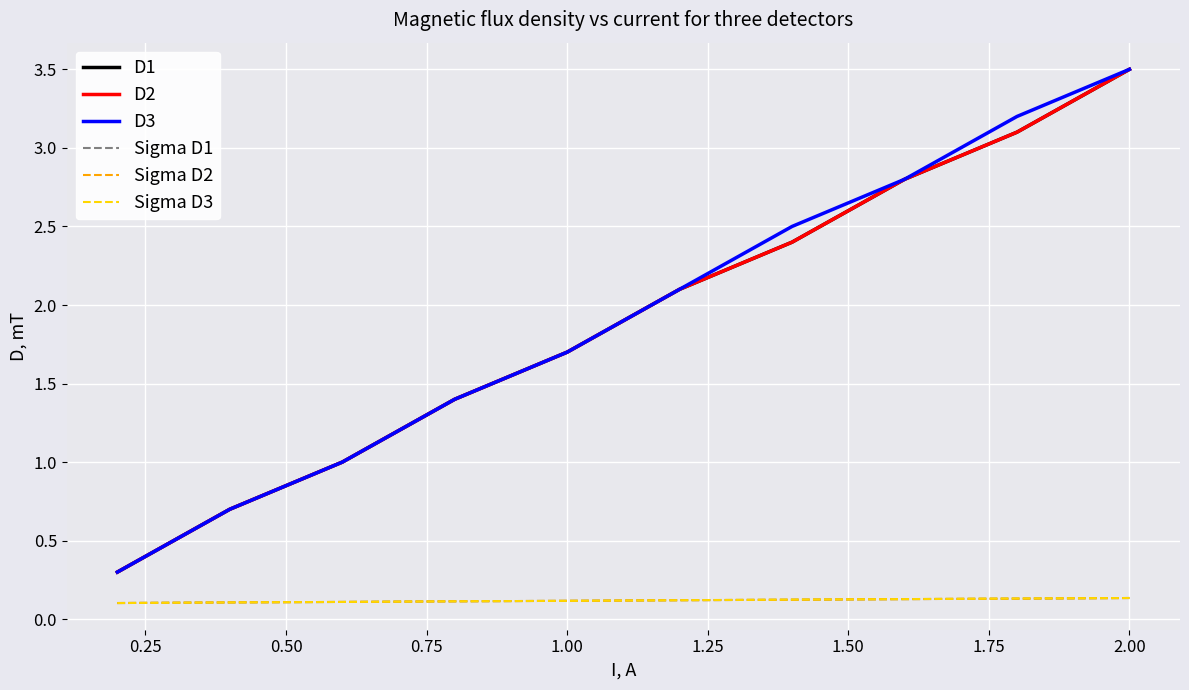

Reading left to right, what are all the values shown in this chart?

D1: 0.3	0.7	1.0	1.4	1.7	2.1	2.4	2.8	3.1	3.5
D2: 0.3	0.7	1.0	1.4	1.7	2.1	2.4	2.8	3.1	3.5
D3: 0.3	0.7	1.0	1.4	1.7	2.1	2.5	2.8	3.2	3.5
Sigma D1: 0.1	0.1	0.1	0.1	0.1	0.1	0.1	0.1	0.1	0.1
Sigma D2: 0.1	0.1	0.1	0.1	0.1	0.1	0.1	0.1	0.1	0.1
Sigma D3: 0.1	0.1	0.1	0.1	0.1	0.1	0.1	0.1	0.1	0.1